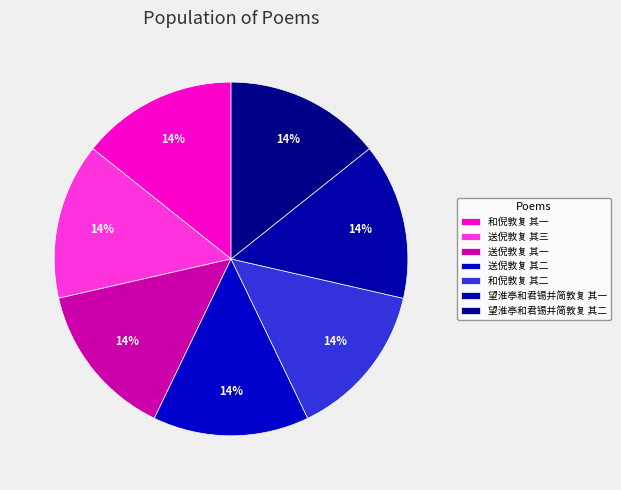

What percentage is the 和倪敦复 其二 slice, to the nearest percent?

14%